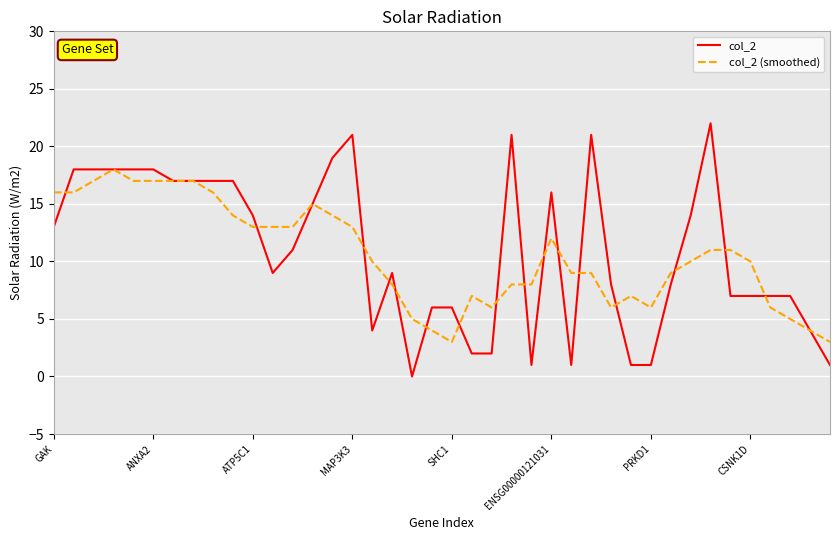

What is the sum of all col_2 (smoothed) values?

423